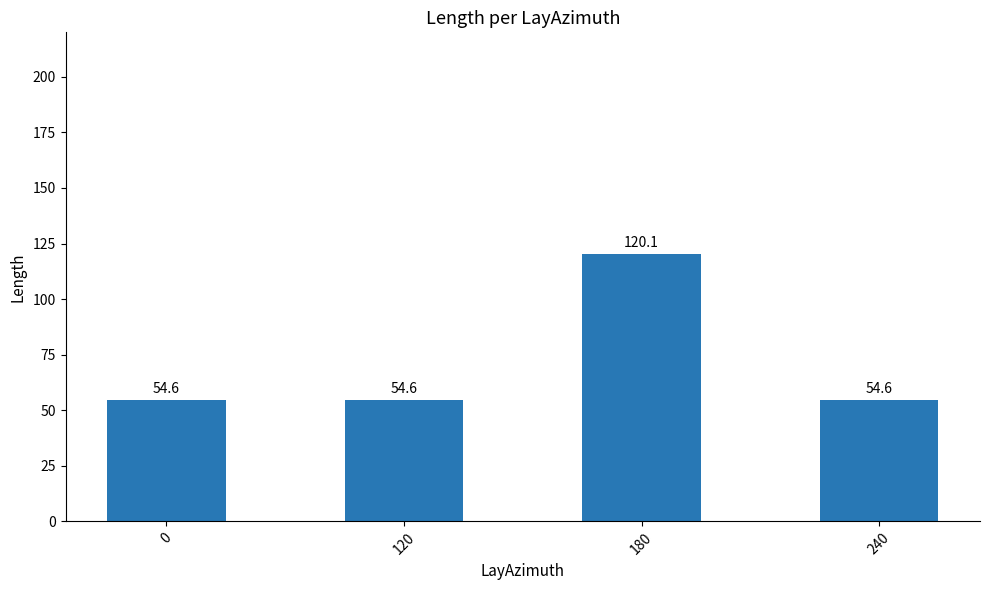

Reading left to right, extract all data points from this chart.

54.6	54.6	120.1	54.6